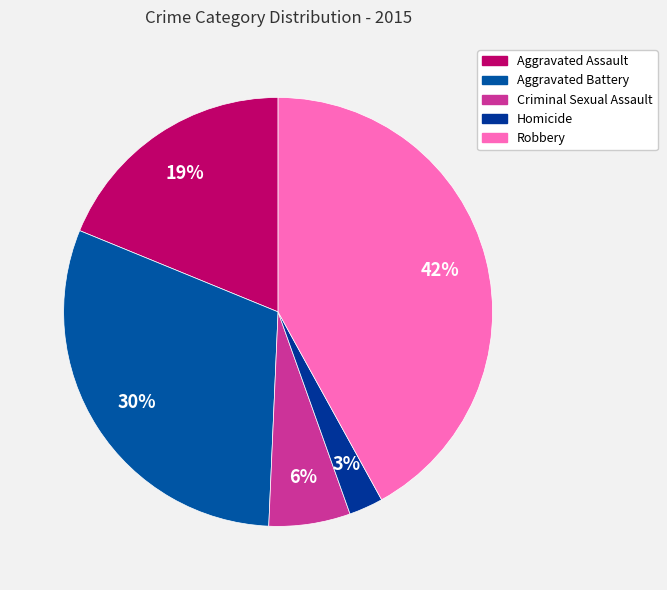

Is it true that Aggravated Battery is 22% of the pie?

False